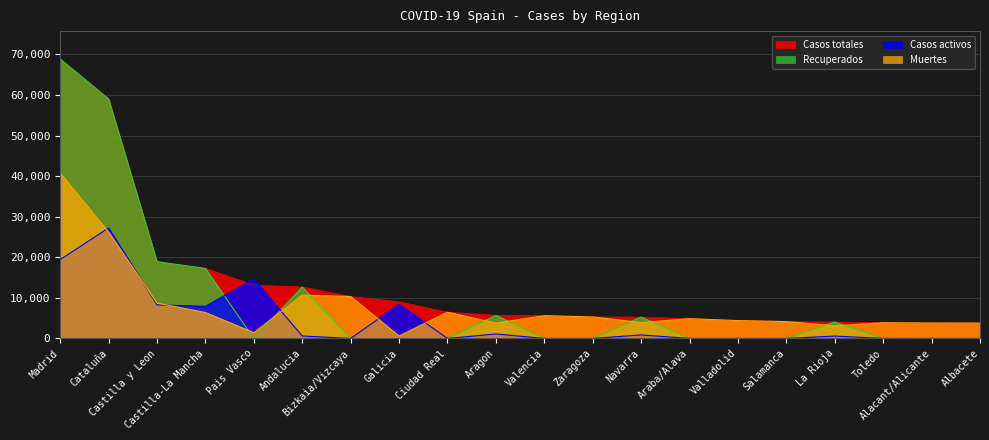

True or false: Casos totales and Recuperados intersect in this chart.

False